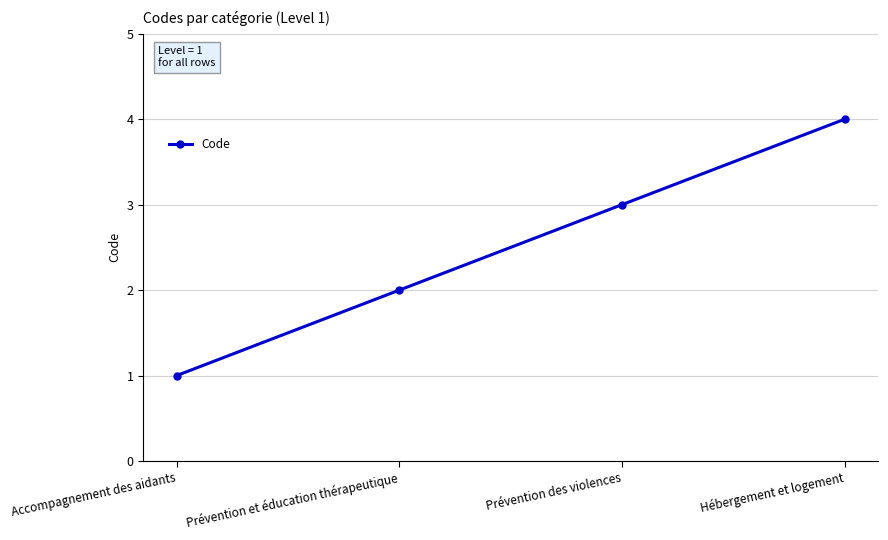

Count the number of data series in this chart.

1